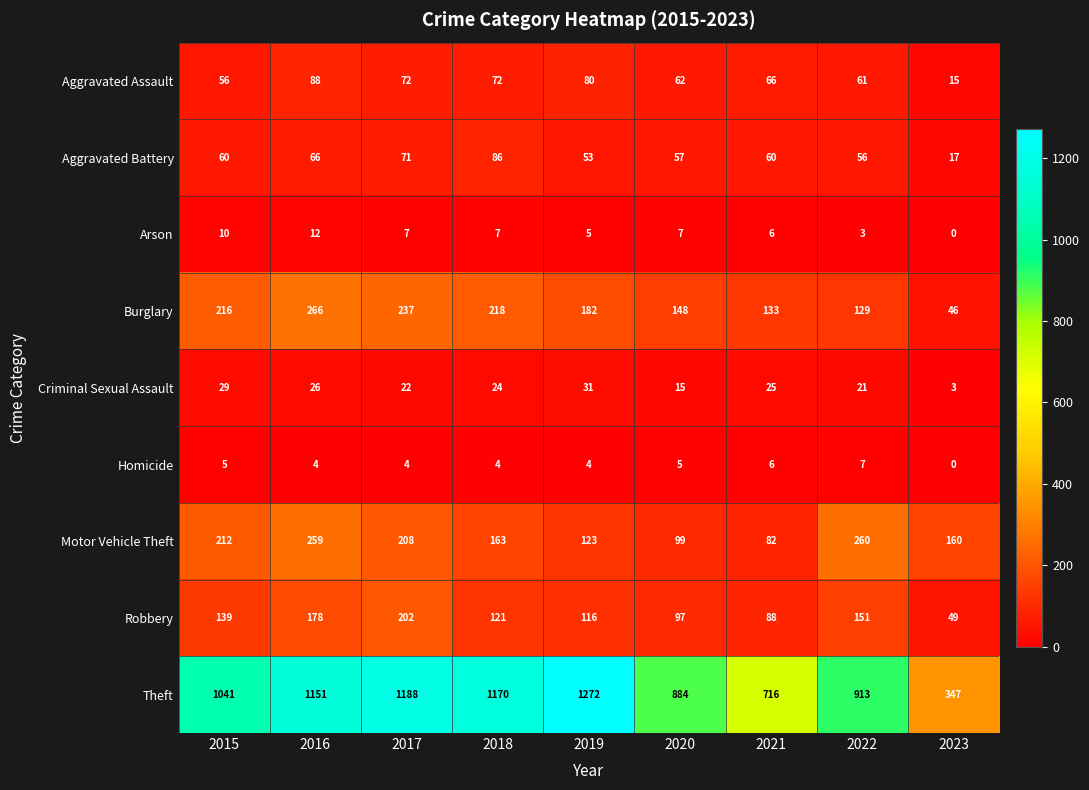

What is the total value across all series at 2019?

1866